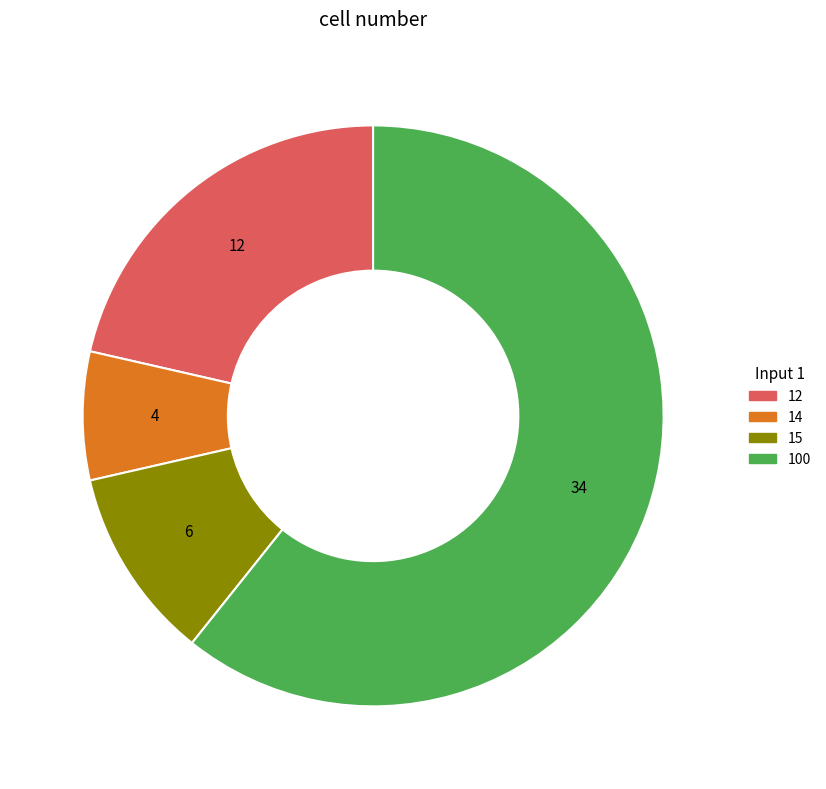

What is the ratio of the value at 100 to the value at 15?

5.7